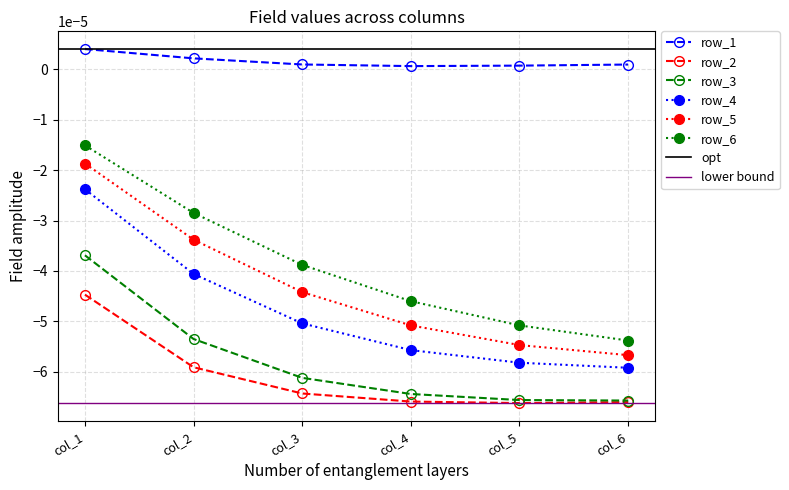

Does the chart display data point markers on the line(s)?

Yes